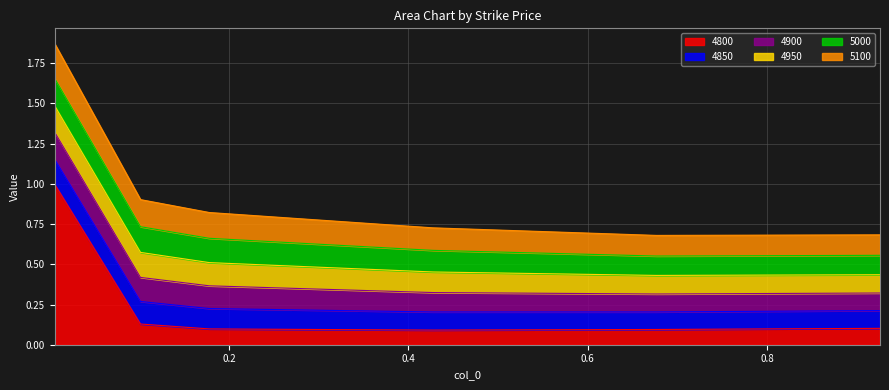

Between 0.005479452054794521 and 0.1013698630136986, which series saw the biggest shift?

4800